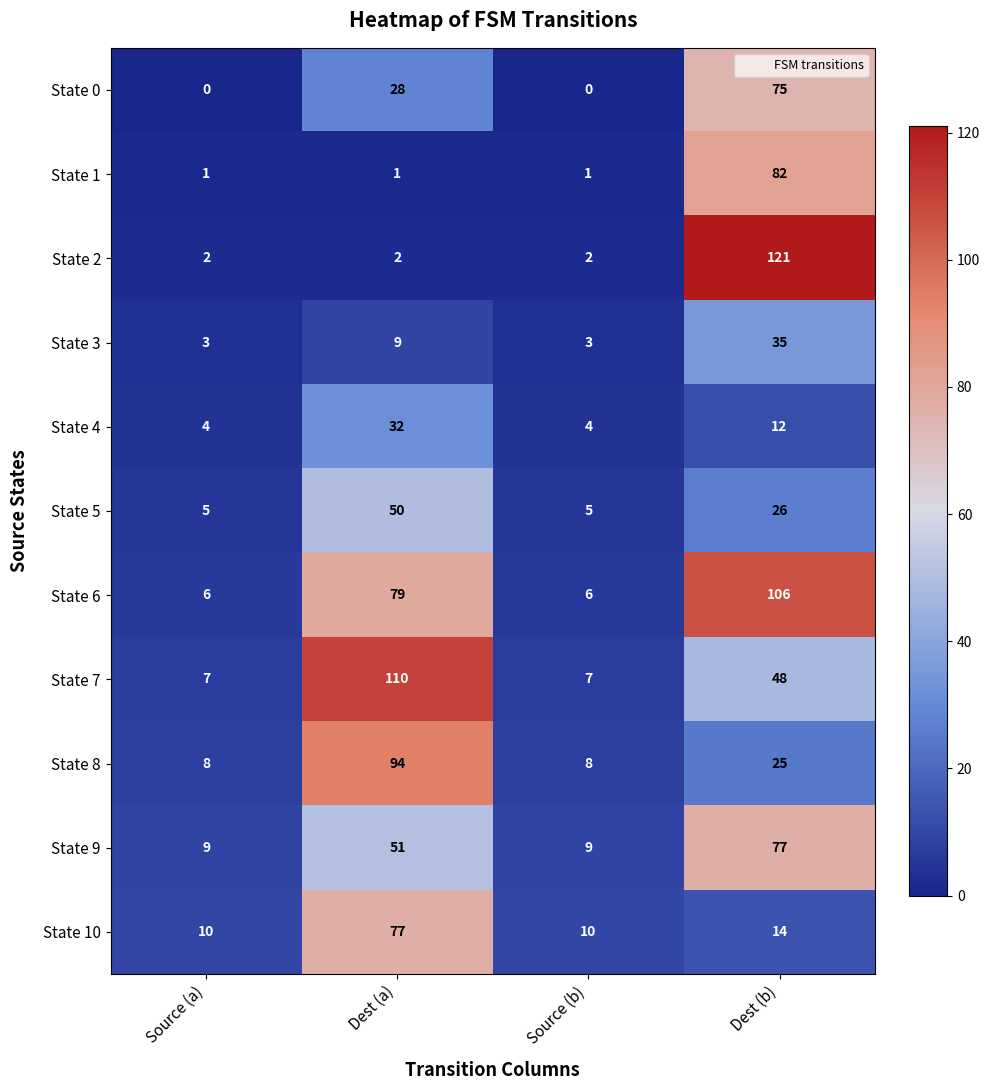

At which category is the sum across all series the highest?

Dest (b)